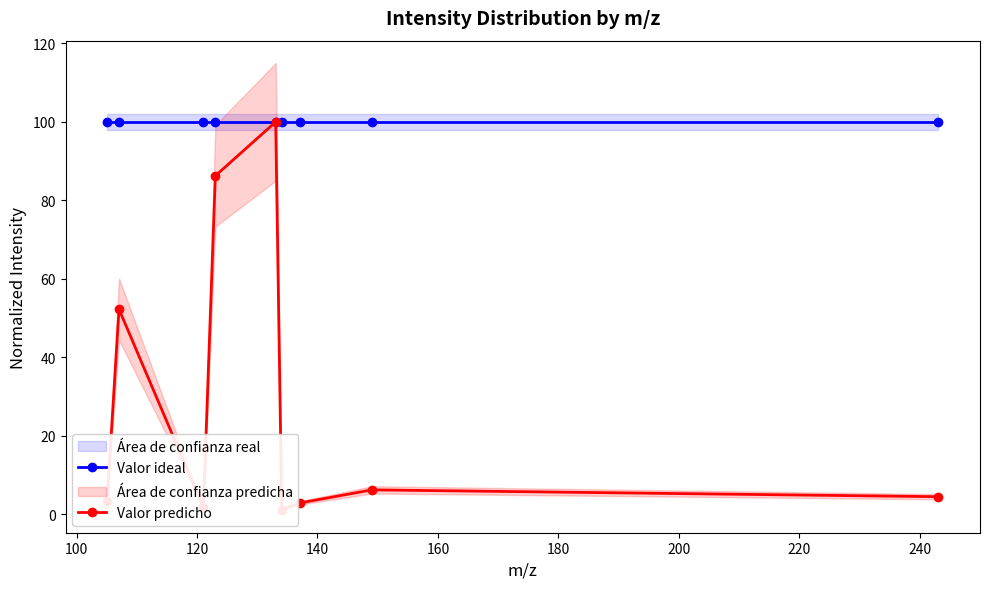

What is the minimum value for Valor ideal?

100.0